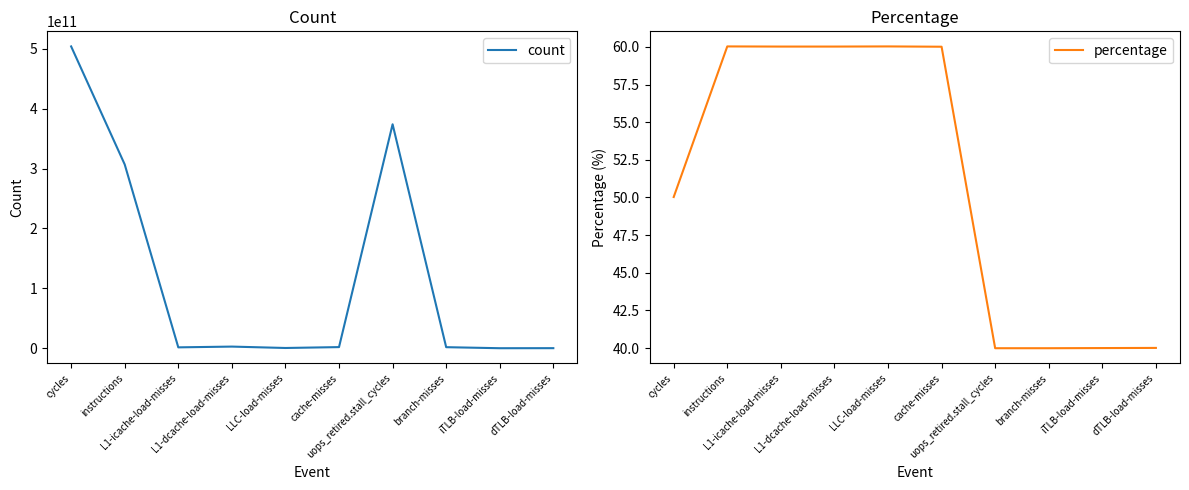

Does the chart have visible grid lines?

No